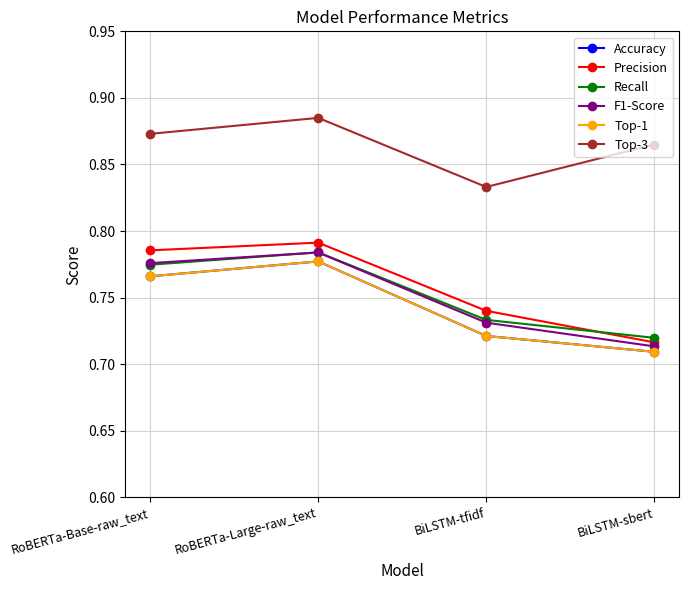

Does the chart have visible grid lines?

Yes